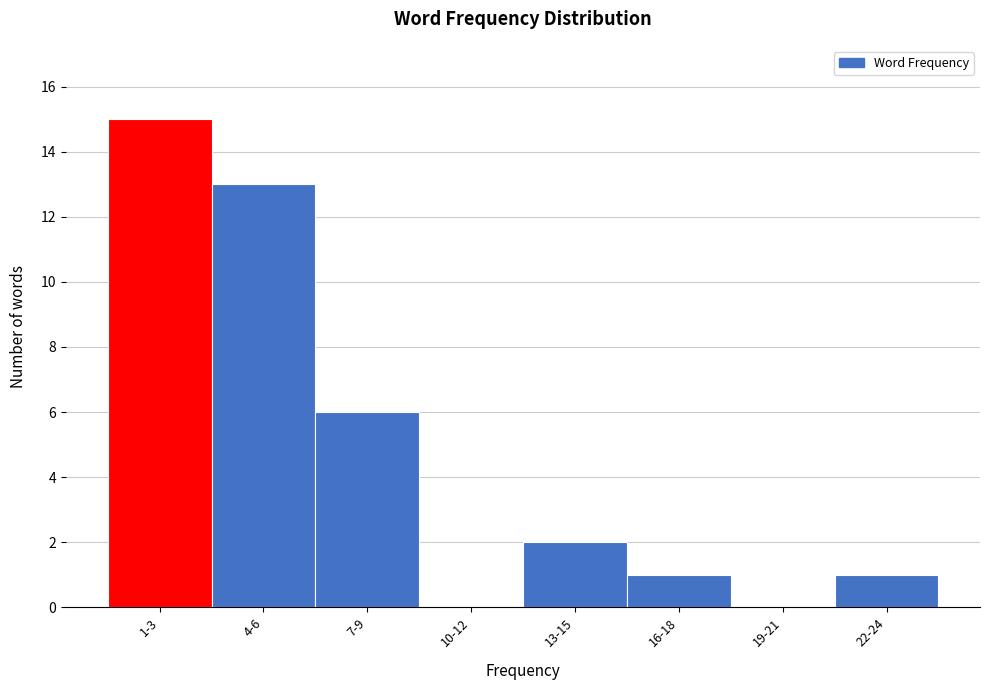

Reading left to right, list all the values displayed in this chart.

1-3=15	4-6=13	7-9=6	10-12=0	13-15=2	16-18=1	19-21=0	22-24=1